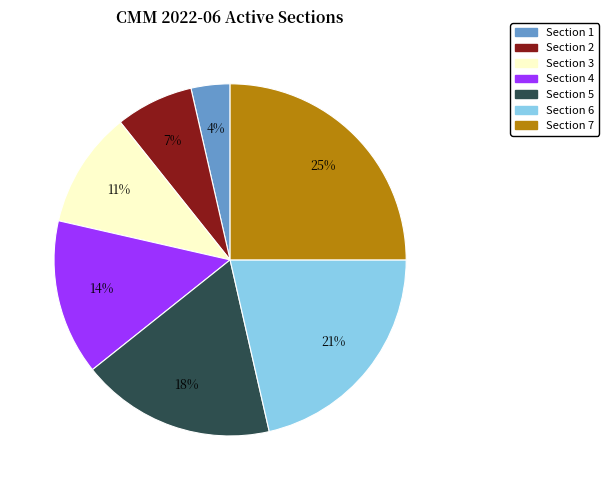

Is it true that Section 5 is 29% of the pie?

False